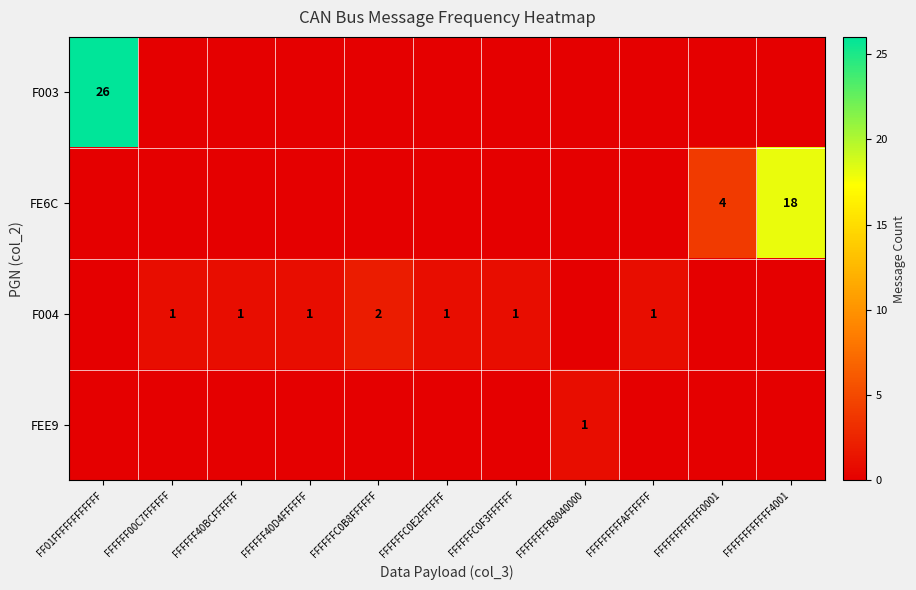

At which category is the sum across all series the highest?

FF01FFFFFFFFFFFF